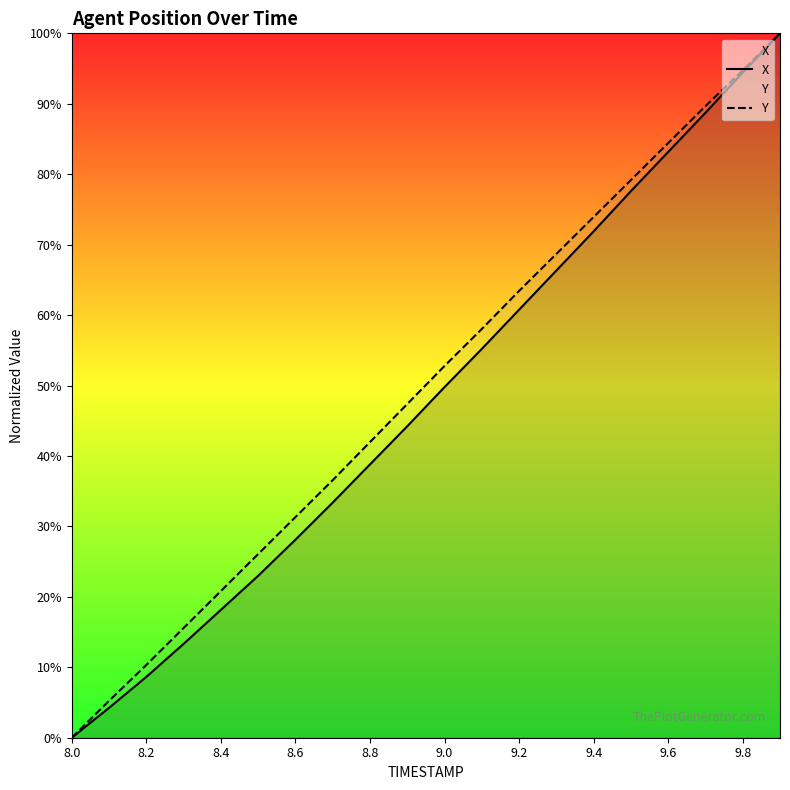

Is it true that X equals 21.2 at 9.6?

False